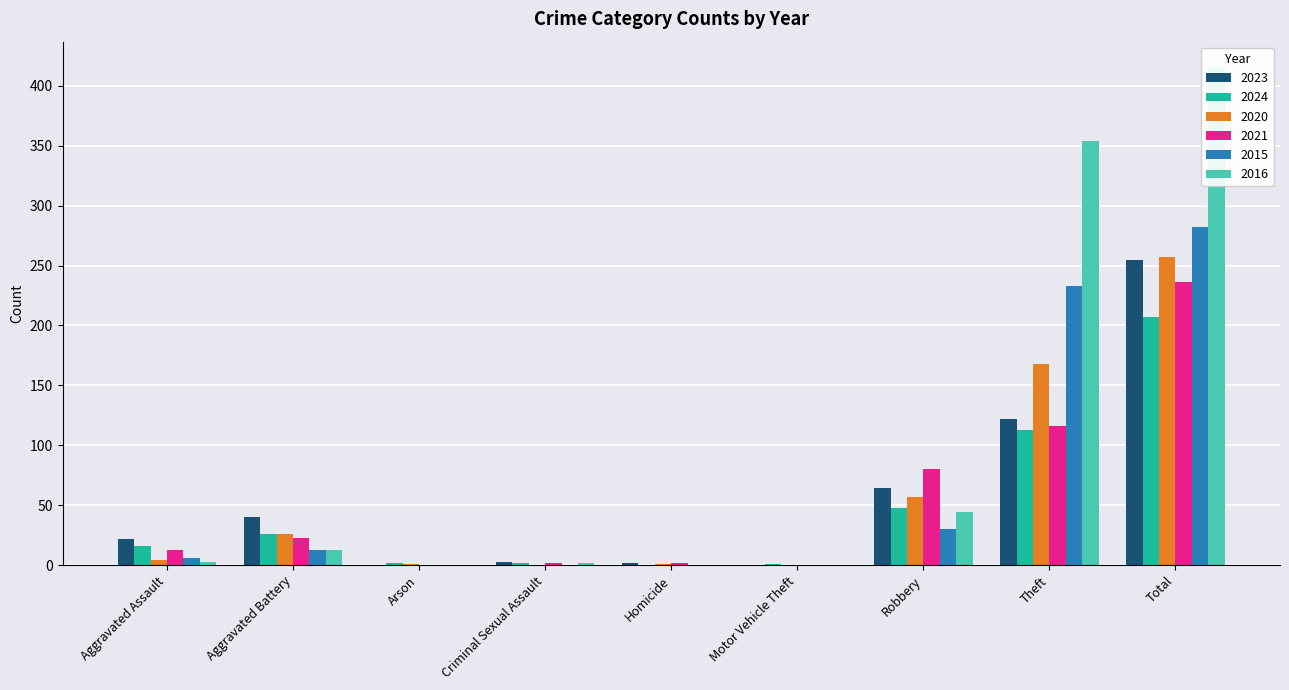

What is the difference between the second highest and minimum values in the 2023 series?

122